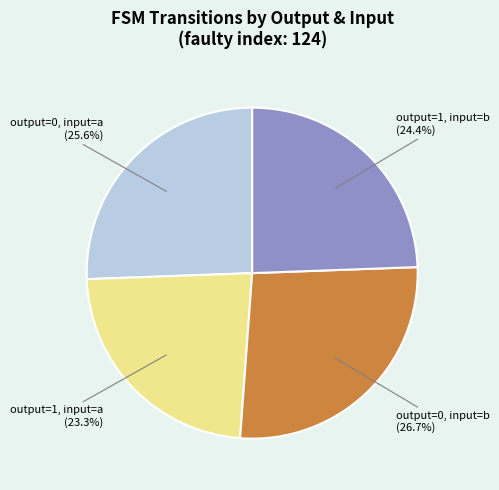

Does any single category account for the majority?

No